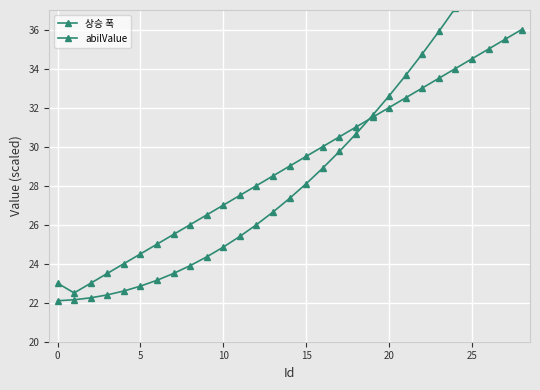

Rank the series at 10 from highest to lowest value.

상승 폭, abilValue